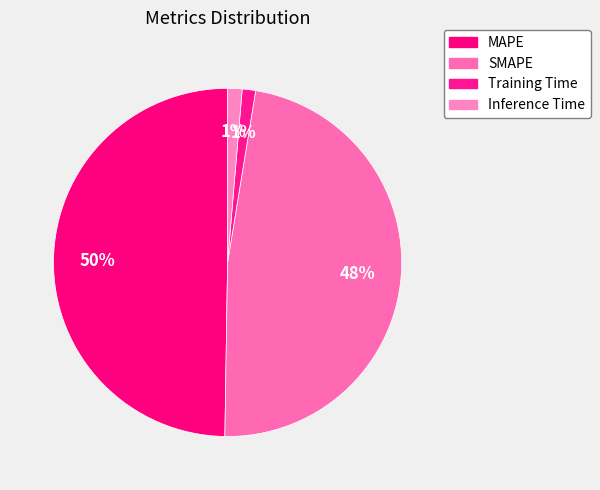

How many segments does this pie chart have?

4